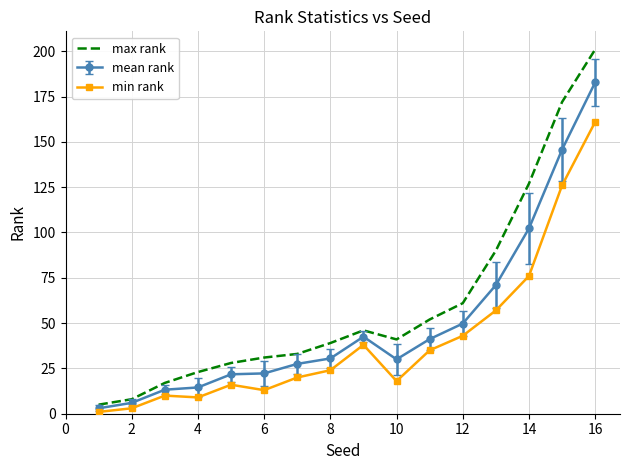

Which series has the largest total across all categories?

max rank